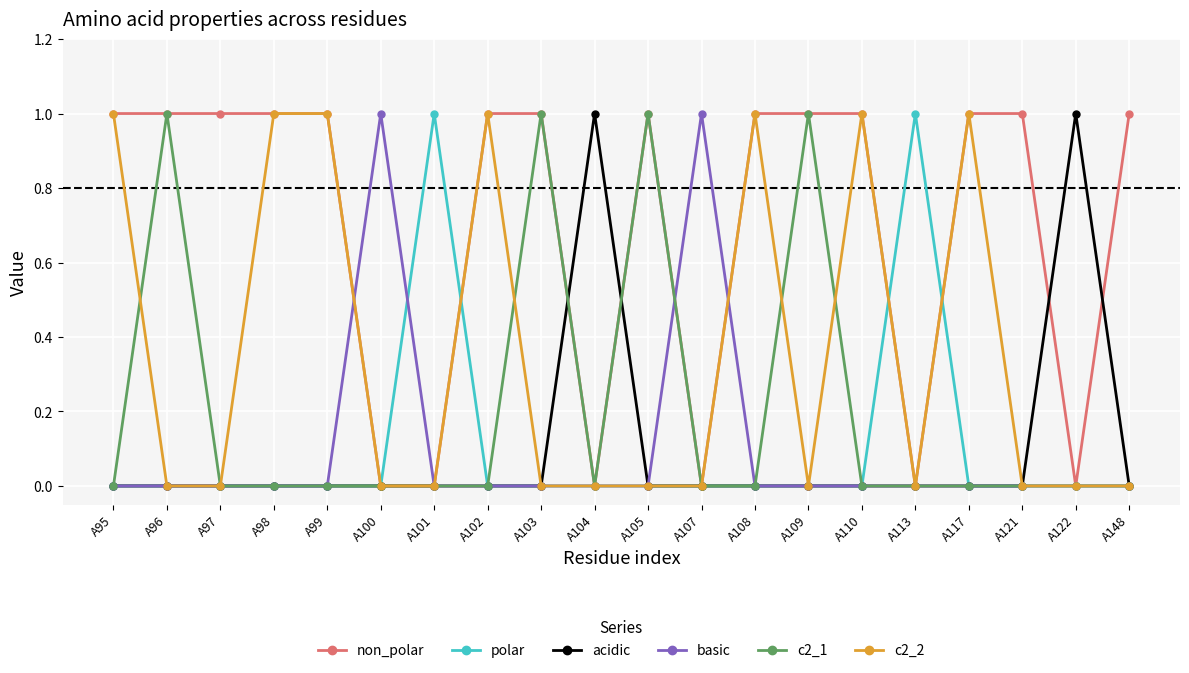

How many non_polar values are between 0 and 1?

20